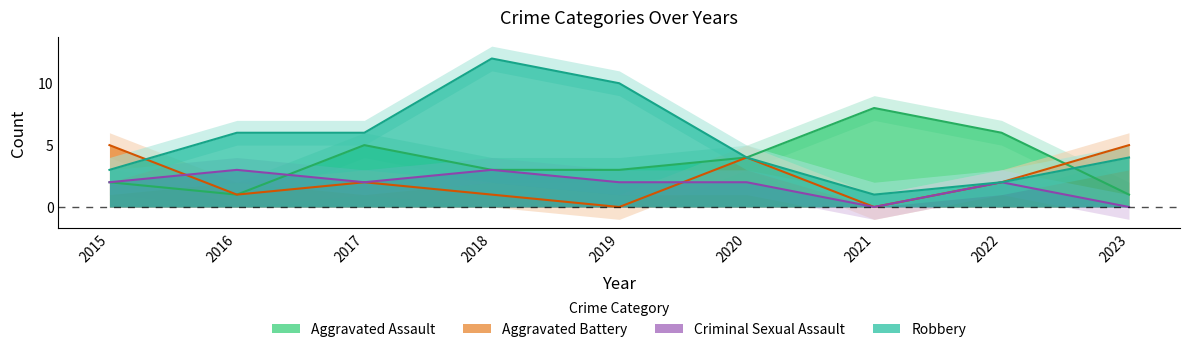

Which has a higher value, 2018 or 2020?

2020